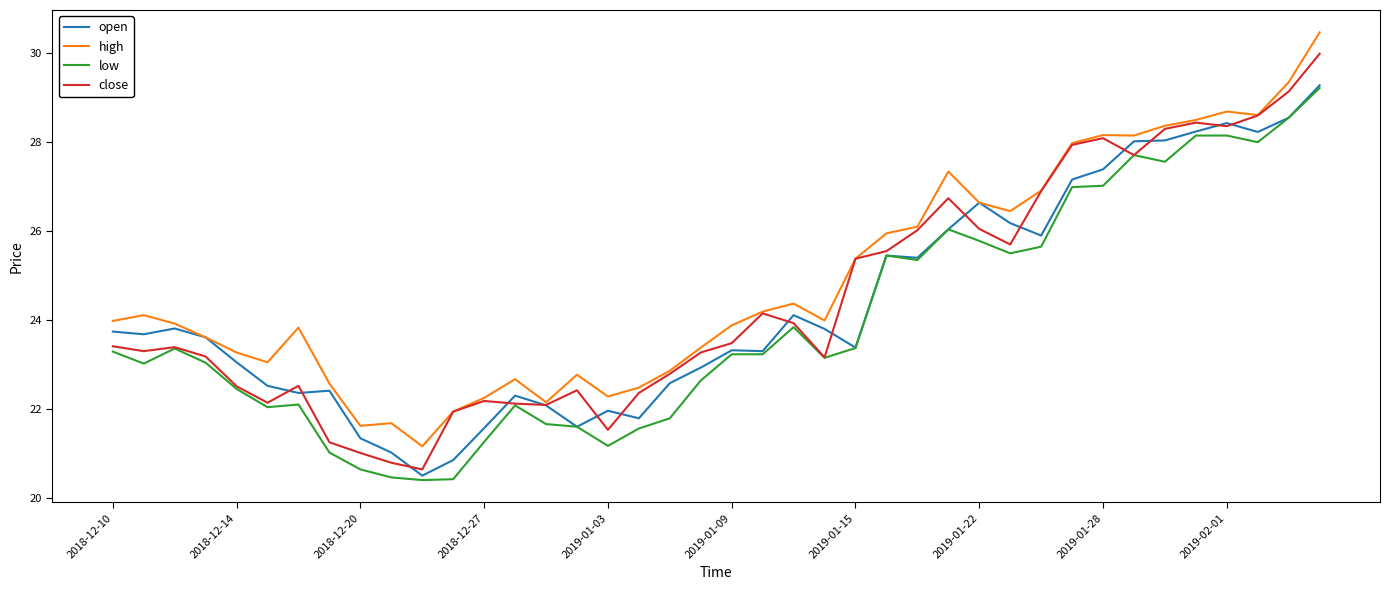

True or false: high and low cross at least once.

False